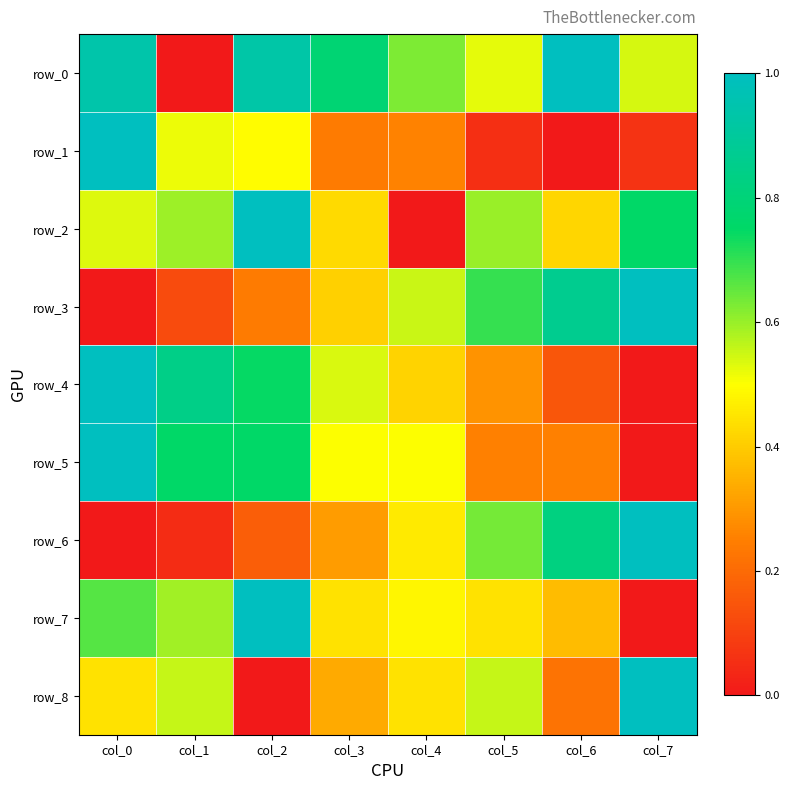

At which label does row_6 reach its minimum?

col_0